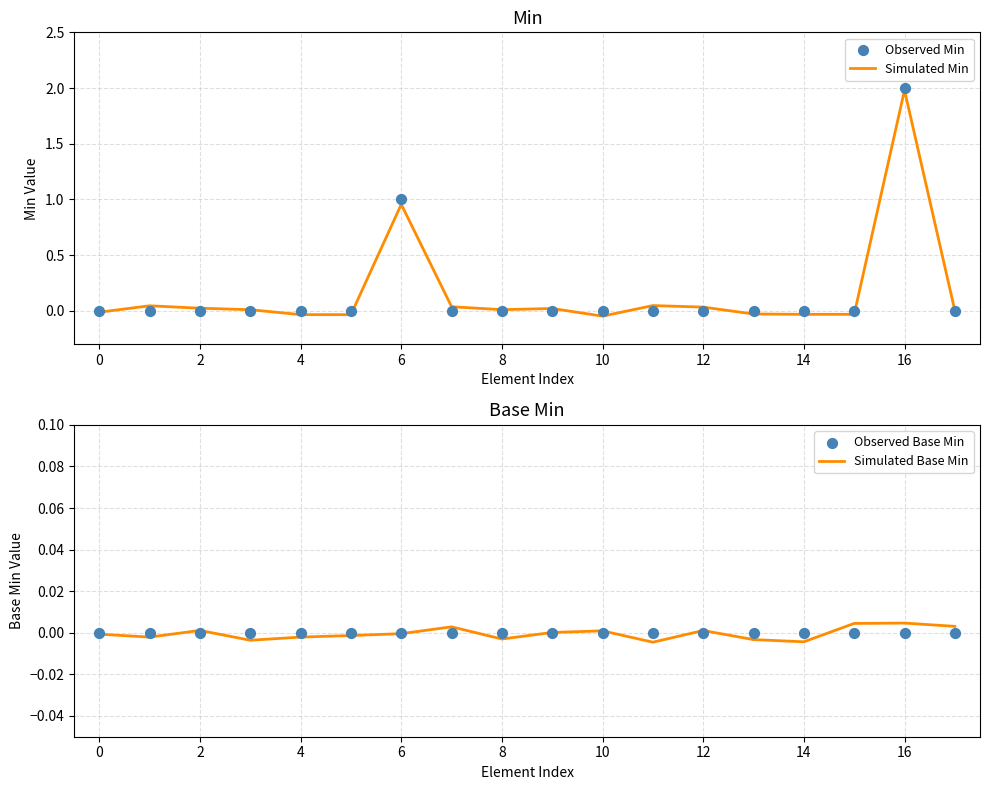

Which series has the largest total across all categories?

Observed Min